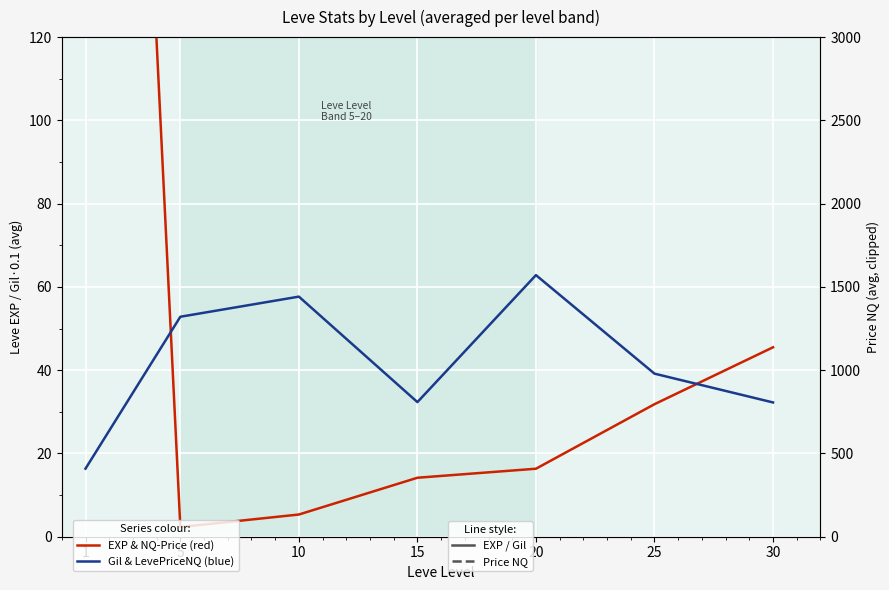

How many interior local peaks does the Avg currentAveragePriceNQ (70° dashed) series have?

1